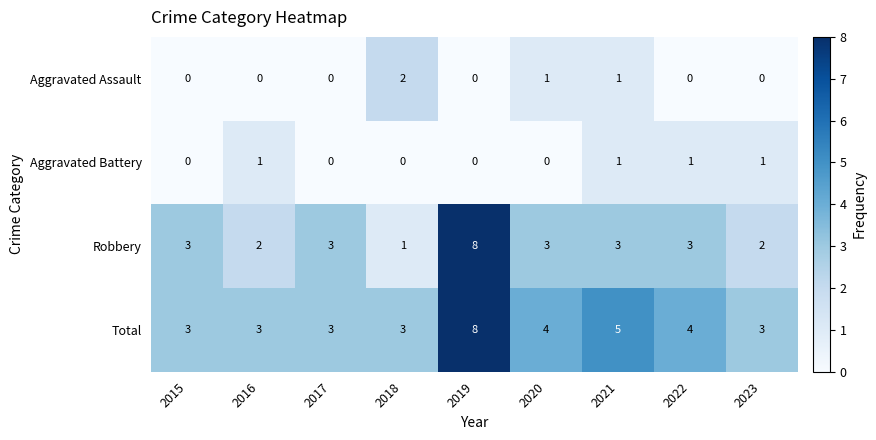

At which label is Total closest to 5?

2021